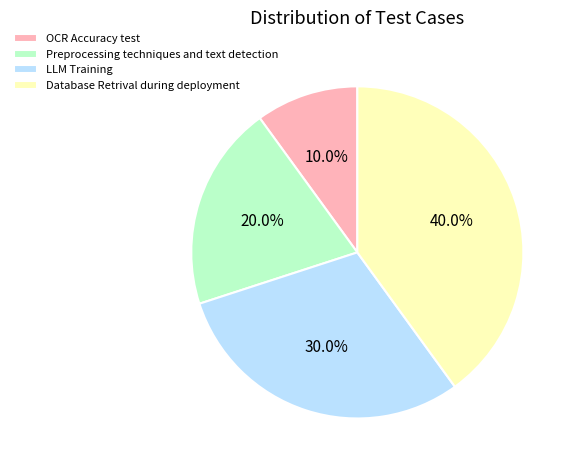

What portion of the pie excludes OCR Accuracy test?

90.0%